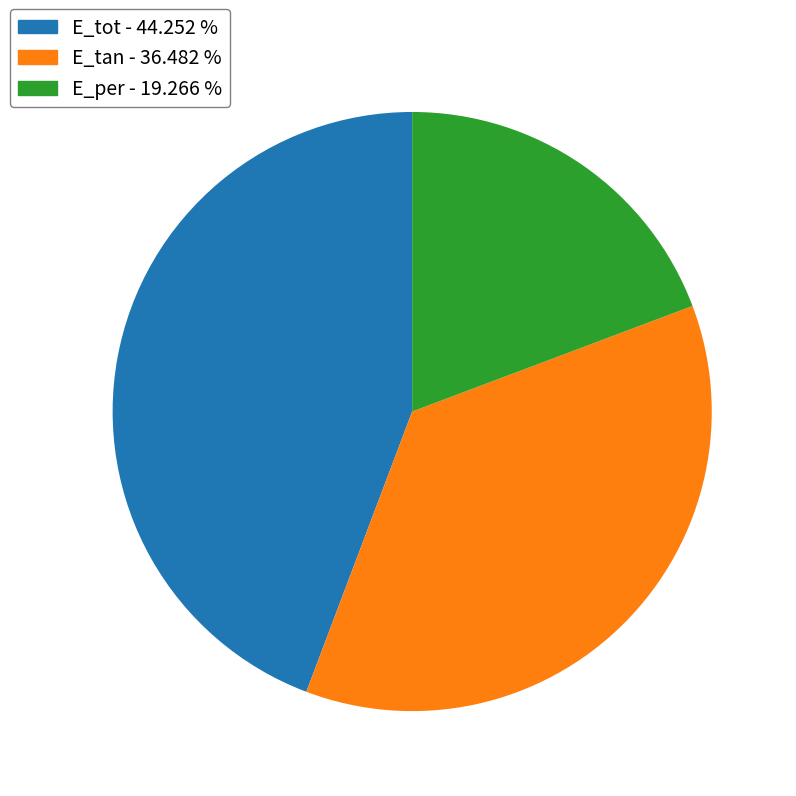

Which has a higher value, E_per or E_tot?

E_tot